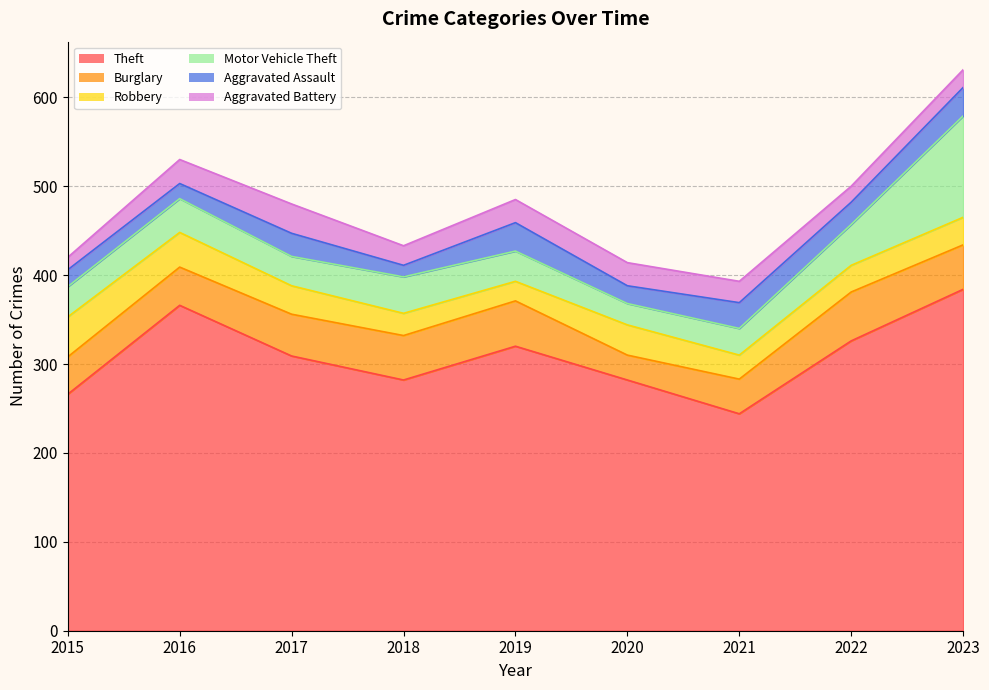

Where is the first local minimum for Motor Vehicle Theft?

2017